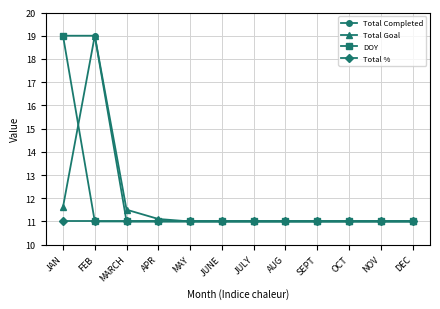

At how many categories does at least one series exceed 18?

2